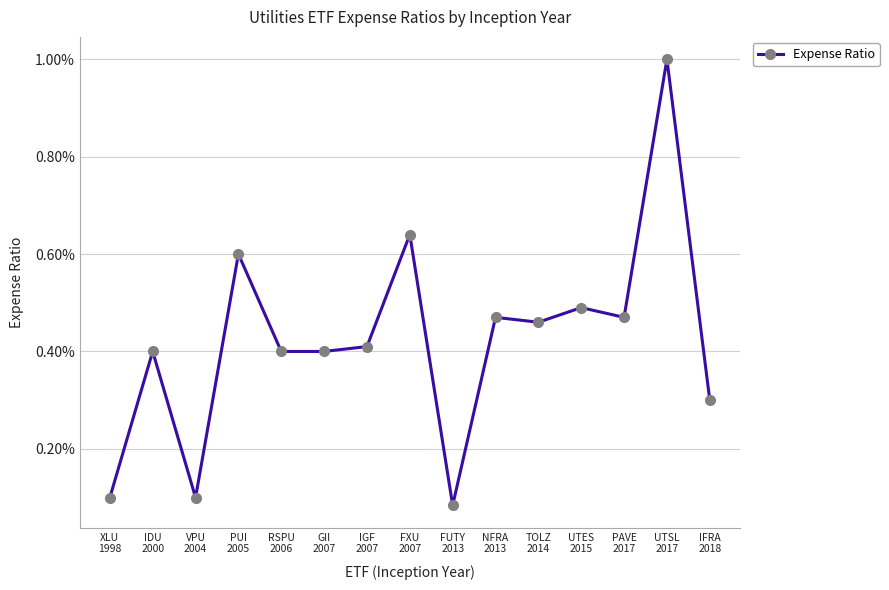

List the labels in order of value, smallest first.

FUTY
2013, XLU
1998, VPU
2004, IFRA
2018, IDU
2000, RSPU
2006, GII
2007, IGF
2007, TOLZ
2014, NFRA
2013, PAVE
2017, UTES
2015, PUI
2005, FXU
2007, UTSL
2017